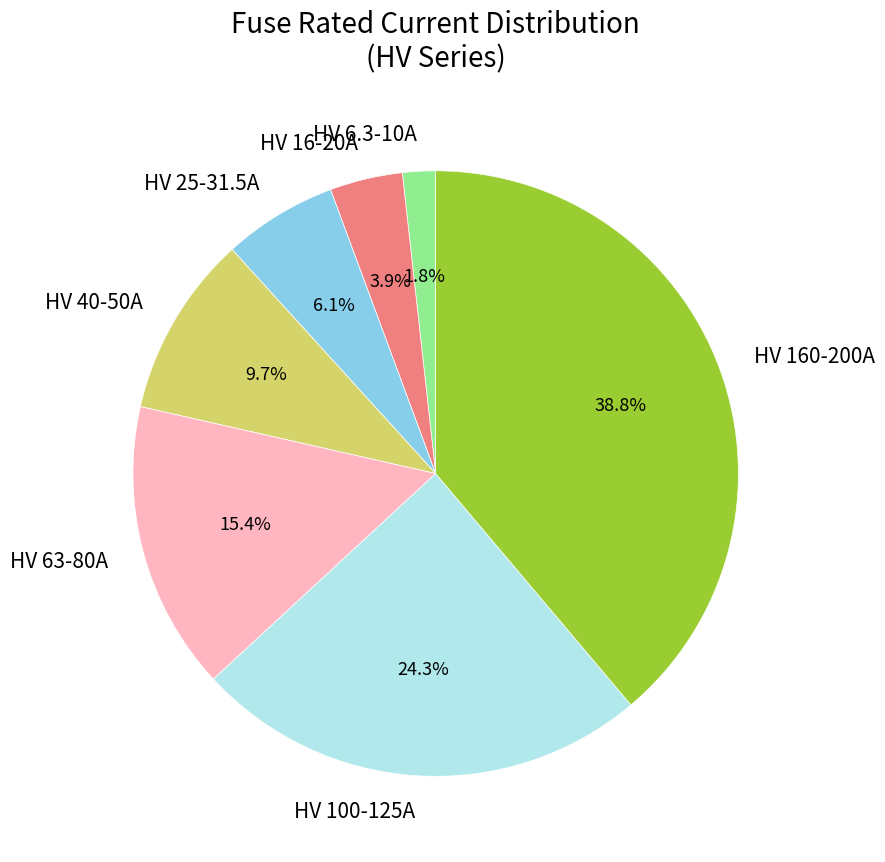

How much of the chart is everything except HV 100-125A?

75.7%